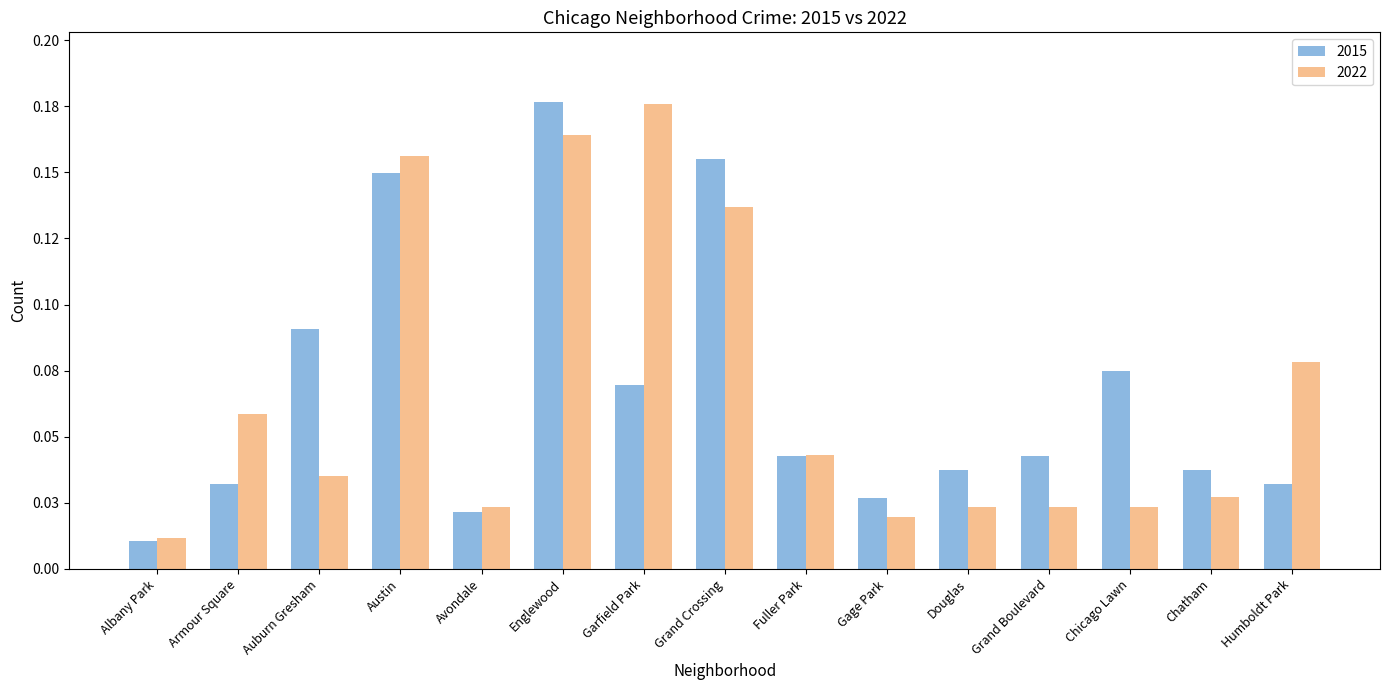

What position from the right is Humboldt Park?

1